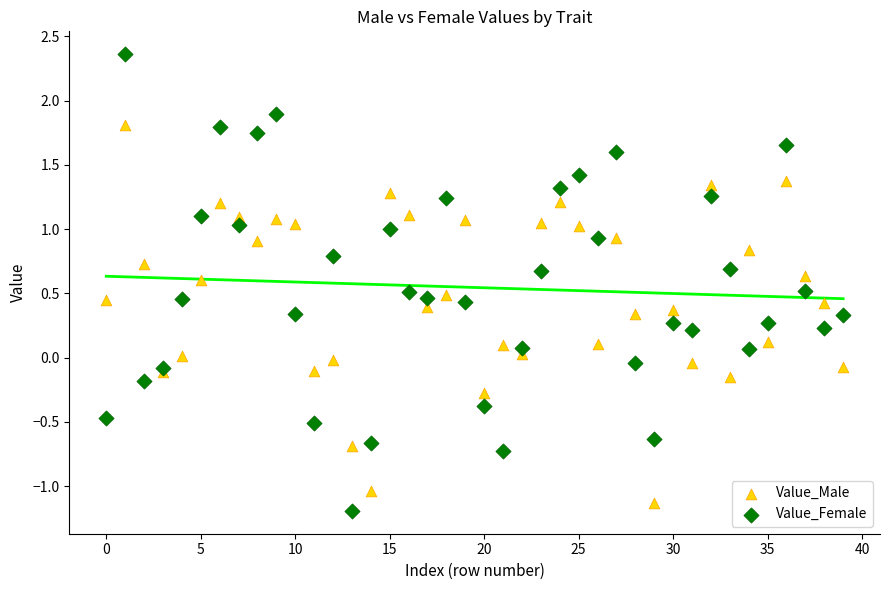

Which series reaches the minimum Y coordinate?

Value_Female